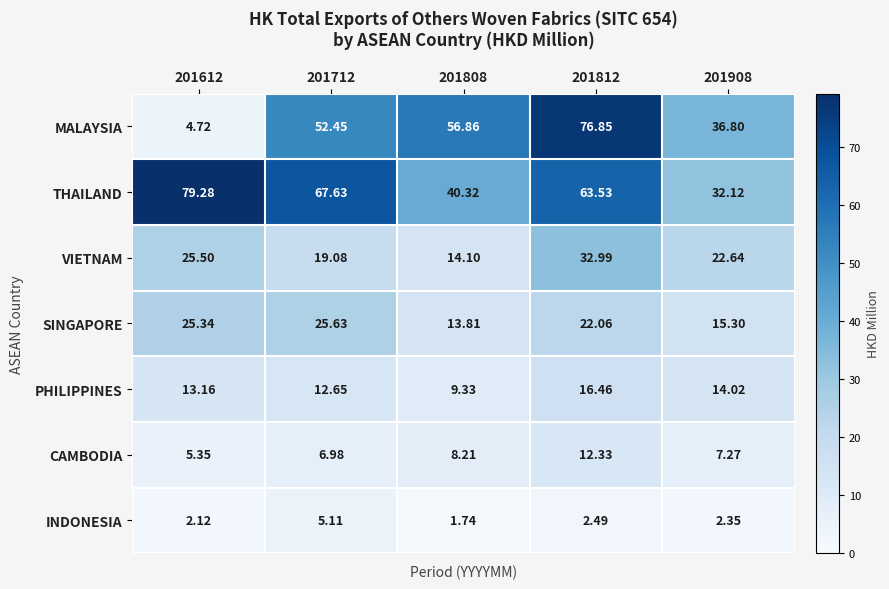

Which series changed the most between 201808 and 201812?

THAILAND